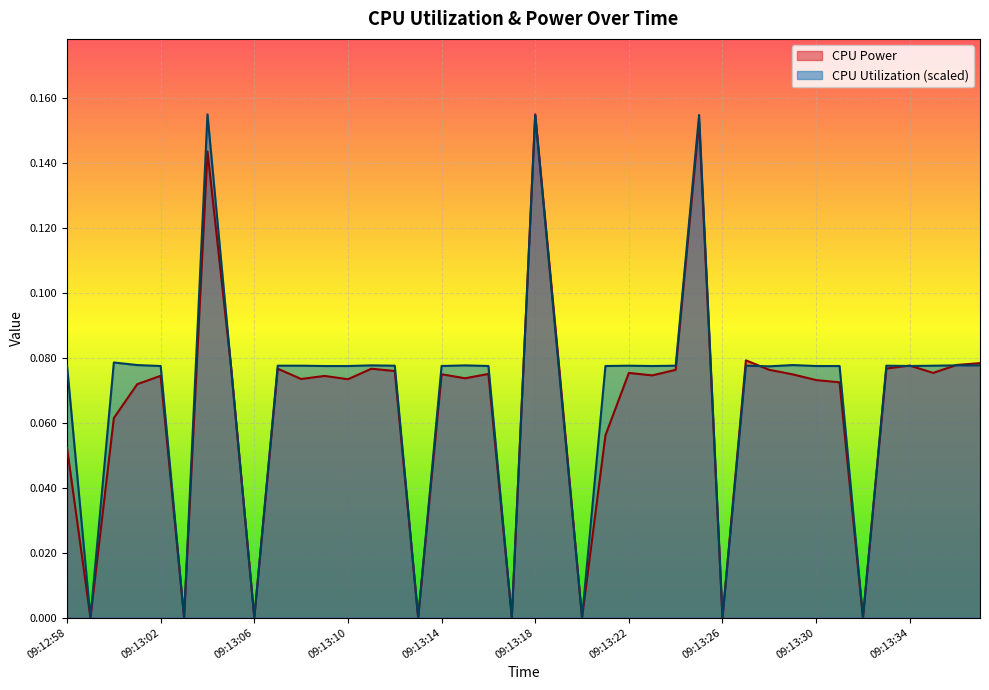

True or false: CPU Utilization and CPU Power intersect in this chart.

True